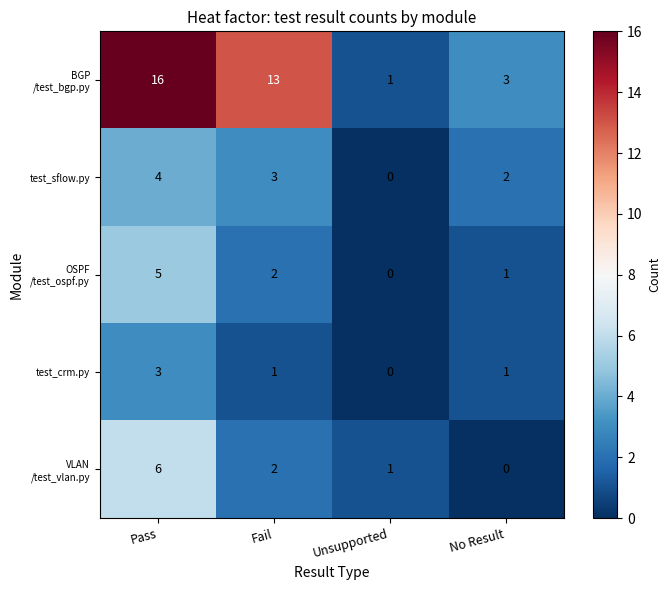

Count the number of categories in the chart.

4